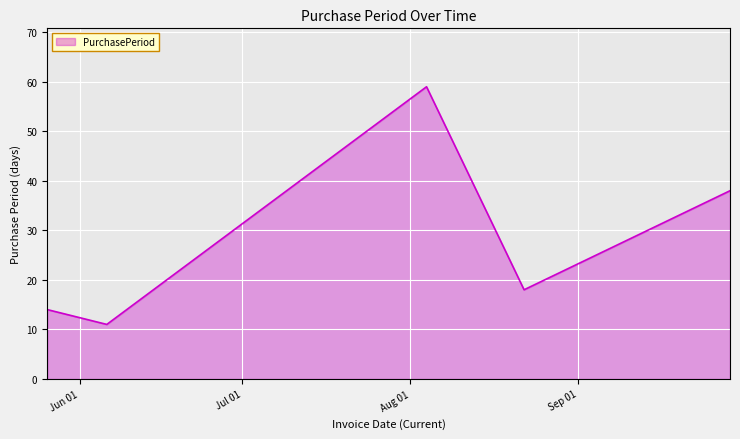

What is the greatest value displayed?

59